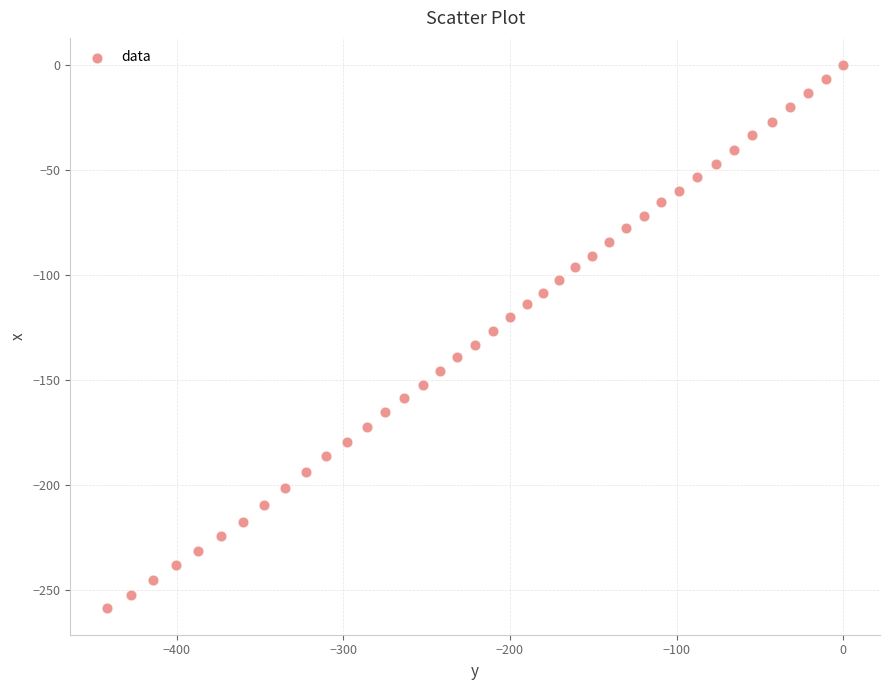

What is the range of X values (max minus min)?

441.8